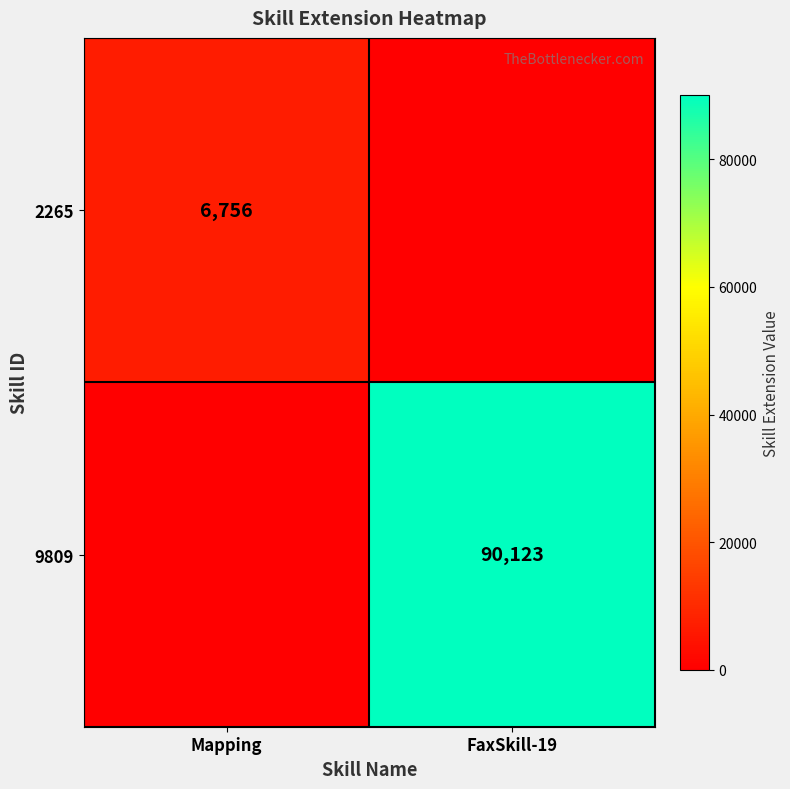

At how many categories does at least one series exceed 4674?

2